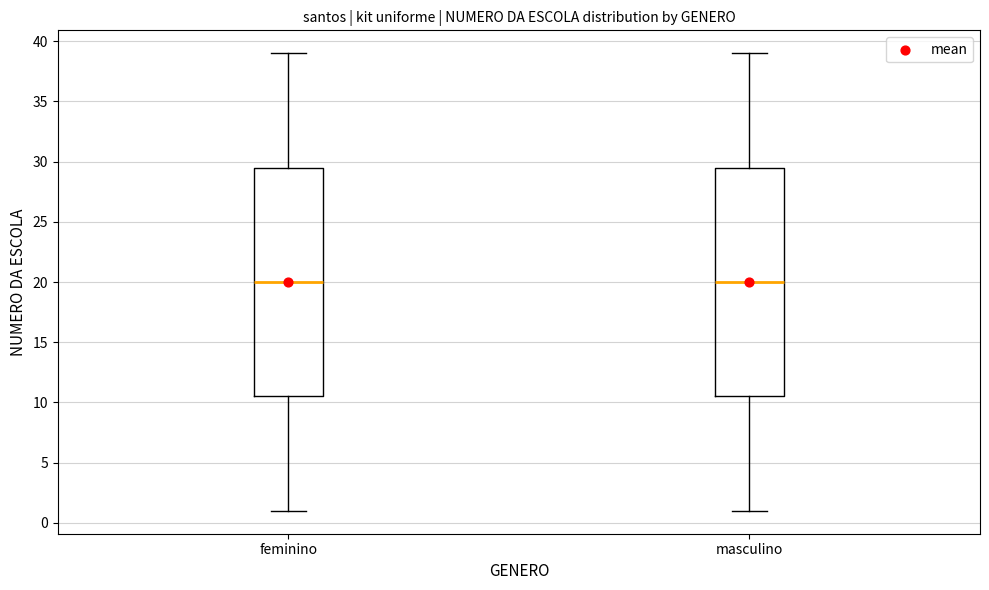

Where is the lower edge of the box for masculino on the y-axis? The values are not printed on the chart, so give them approximately, as read against the axis.

10.5